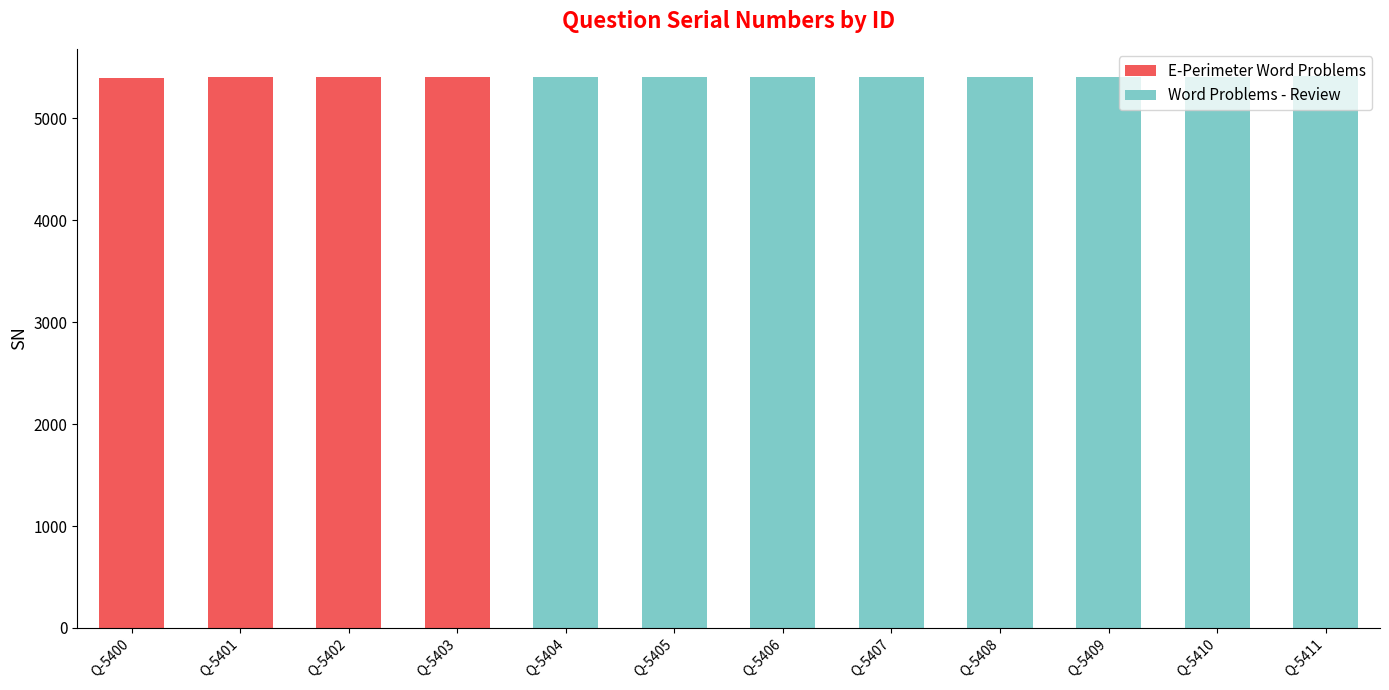

What is the total value across all series at Q-5408?

5408